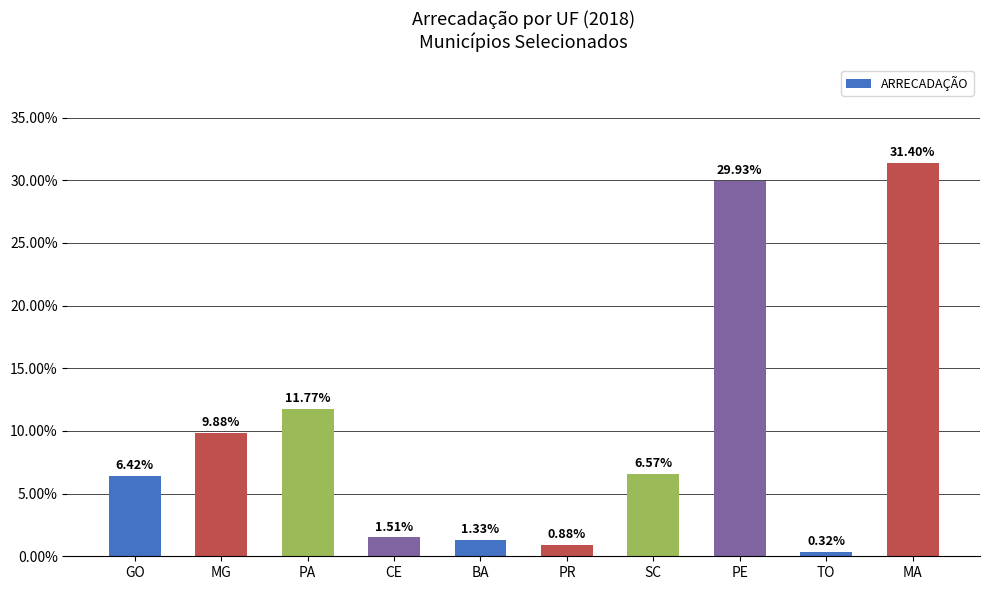

What is the average value?

10.0